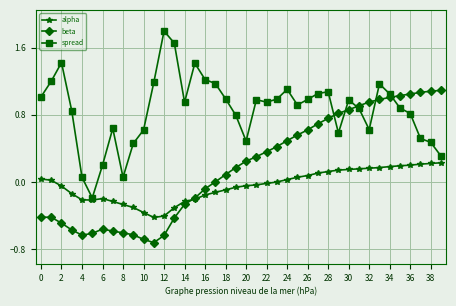

What is the minimum value for beta?

-0.7